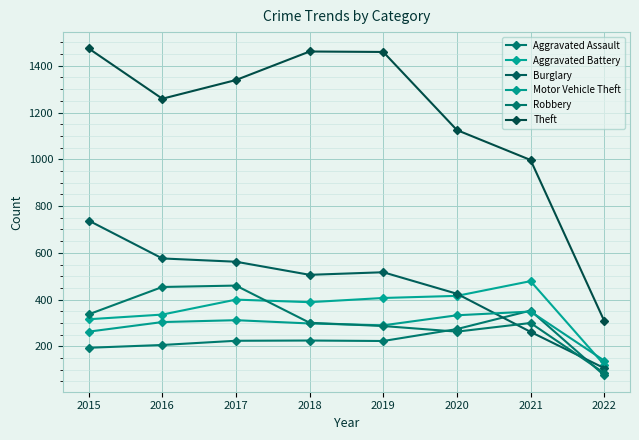

How many distinct data groups are displayed?

6